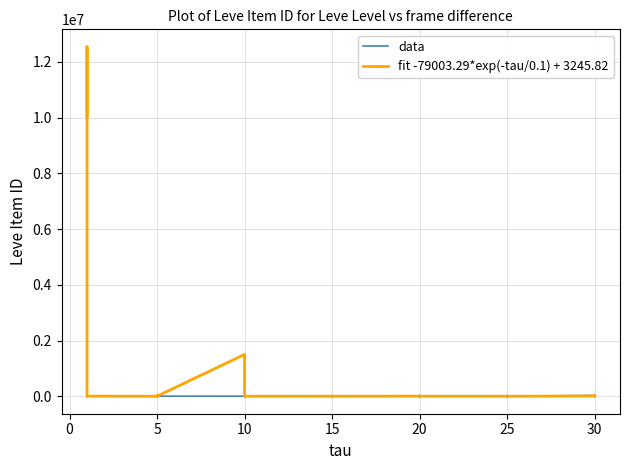

How many interior local peaks does the fit -79003.29*exp(-tau/0.1) + 3245.82 series have?

11